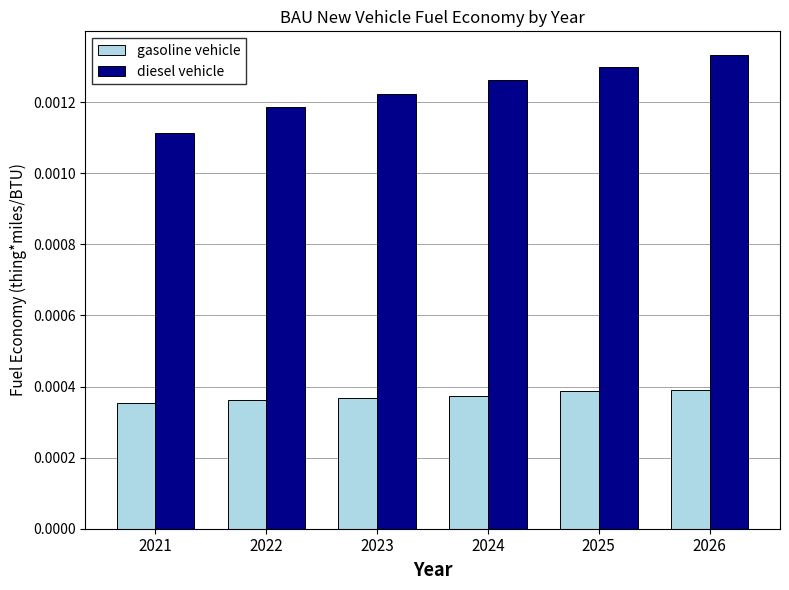

Between 2025 and 2026, which series saw the biggest shift?

diesel vehicle